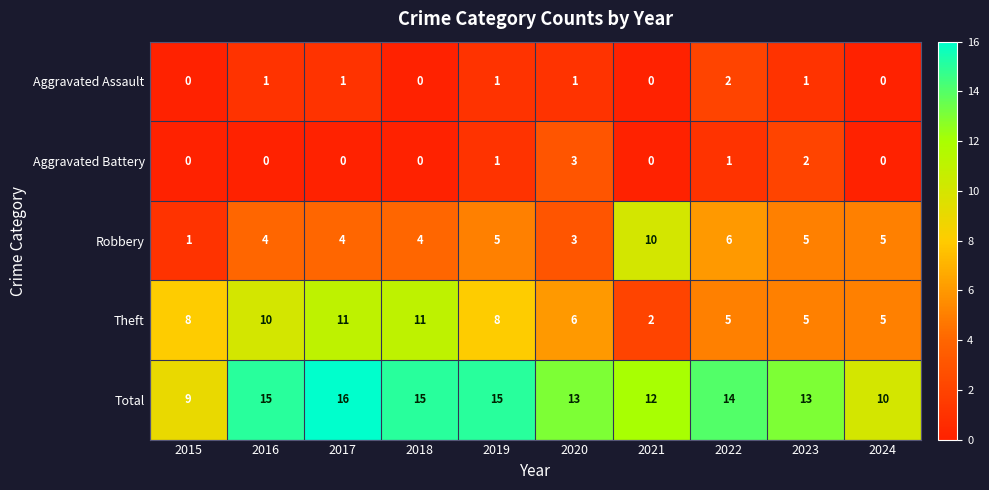

Read the Total value at 2018.

15